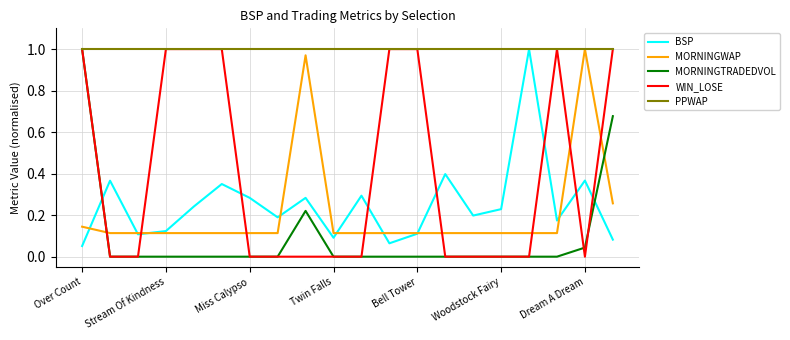

How many intersections are there between MORNINGTRADEDVOL and MORNINGWAP?

2